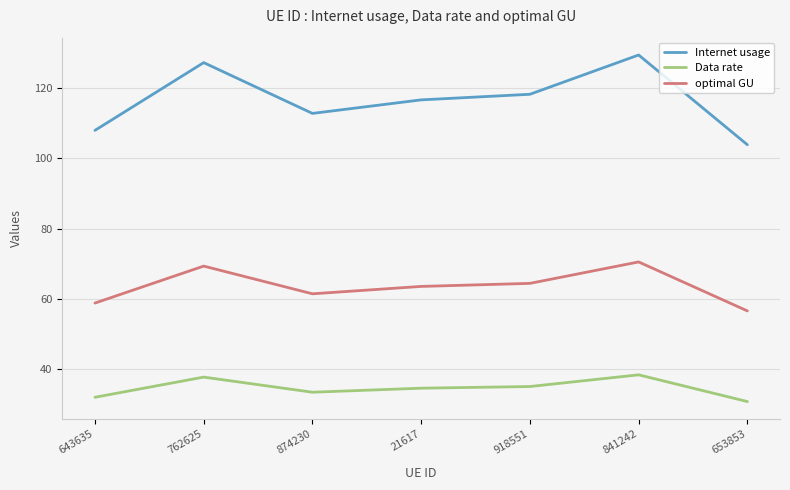

At which label does Internet usage first exceed 116?

762625